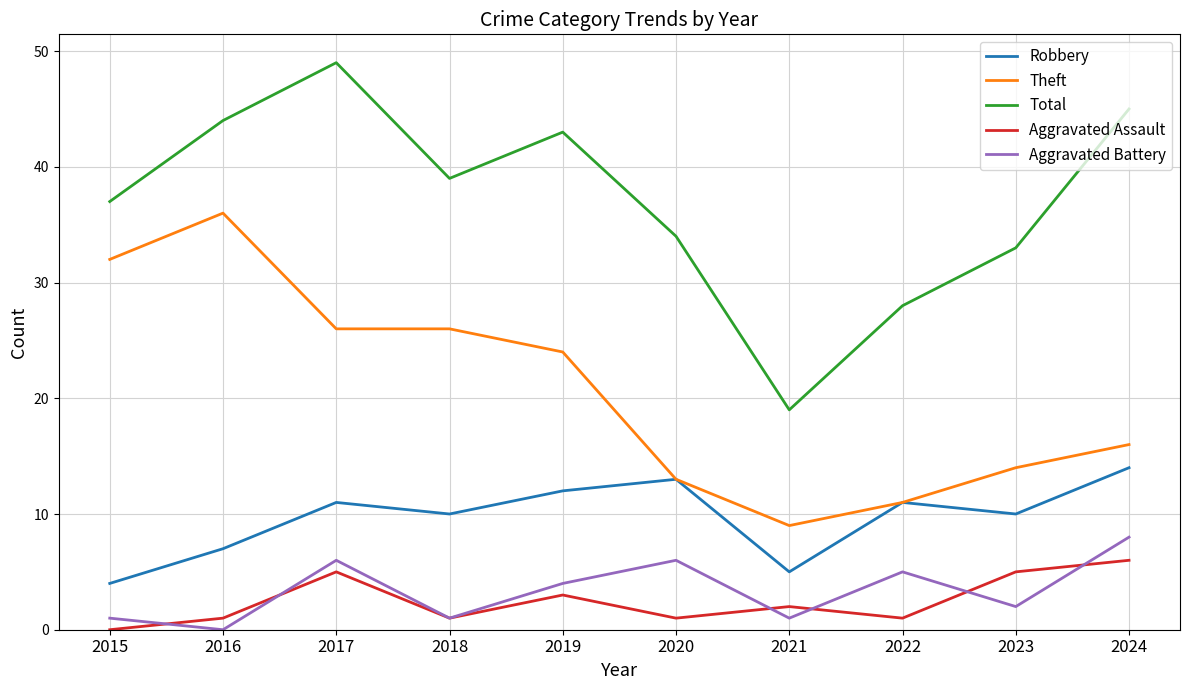

True or false: Robbery and Total cross at least once.

False